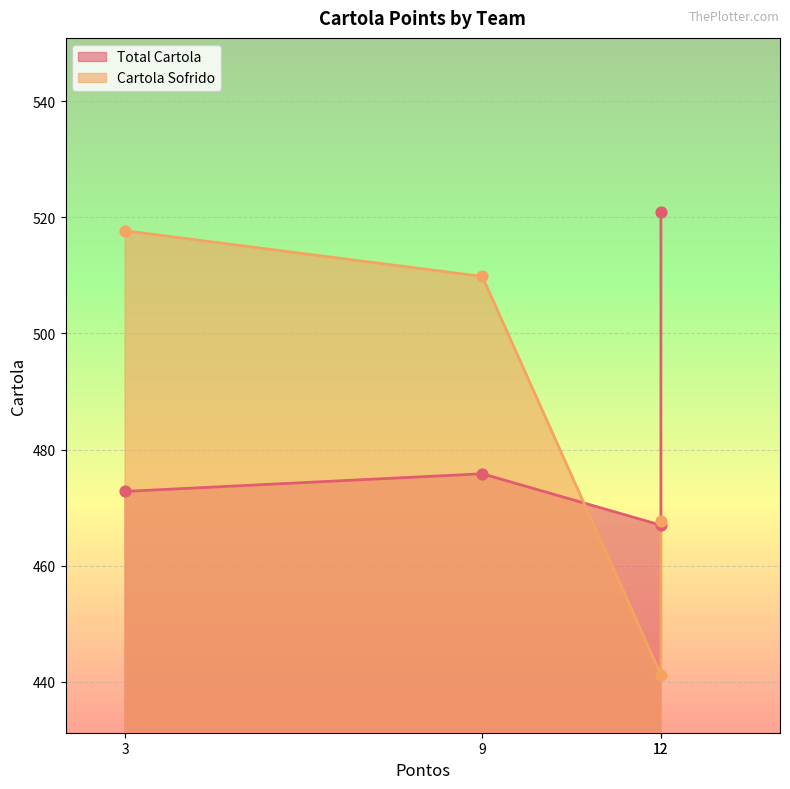

Which series has the largest total across all categories?

Total Cartola